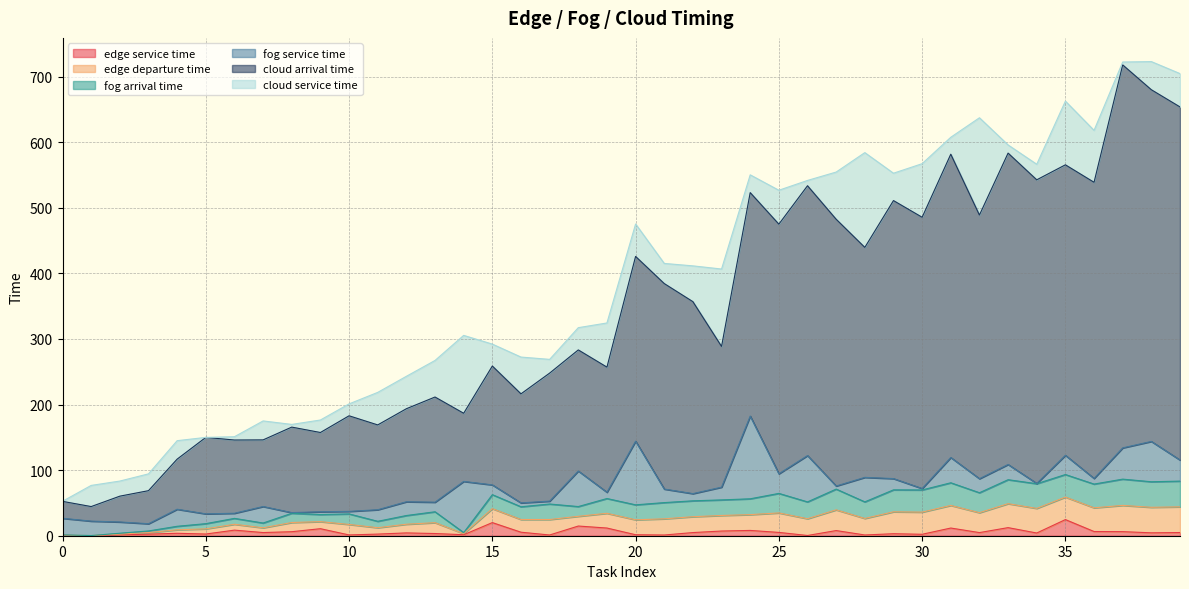

Which has a higher value, 38 or 39?

39